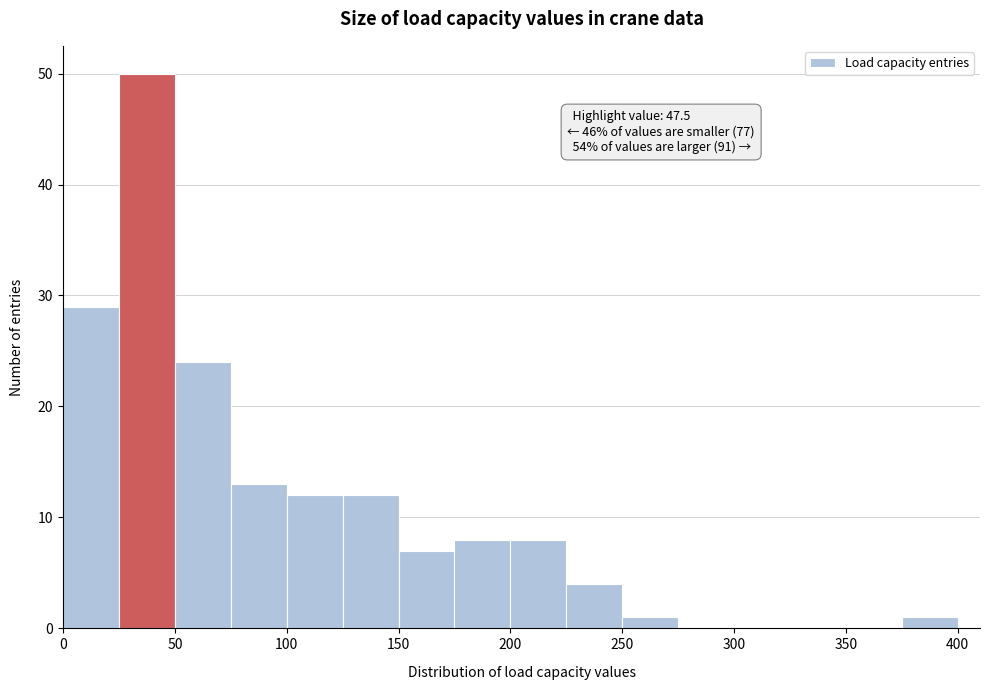

Over which range of the x-axis is the bar tallest?

25 to 50